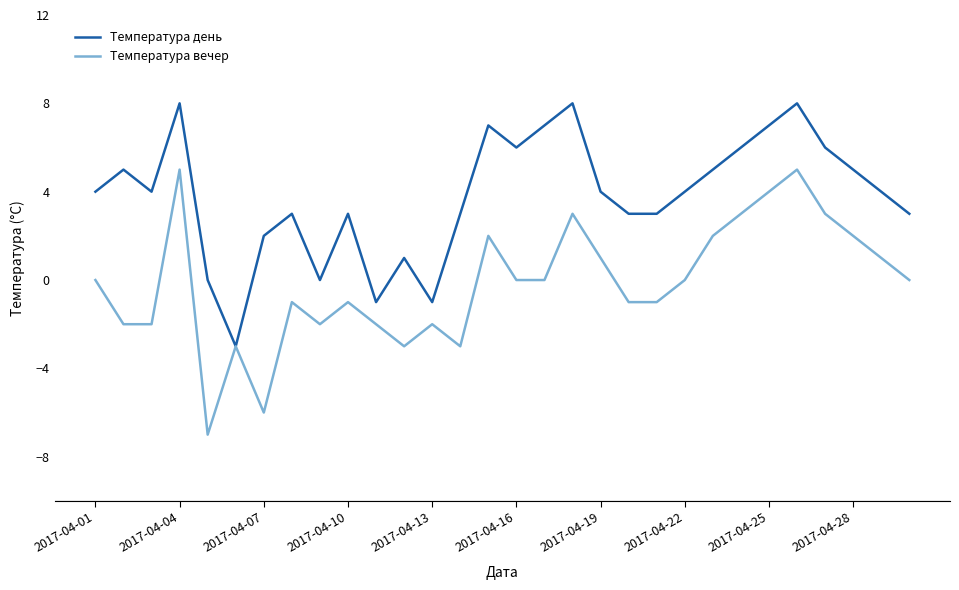

List the series in order of their overall mean, highest first.

Температура день, Температура вечер